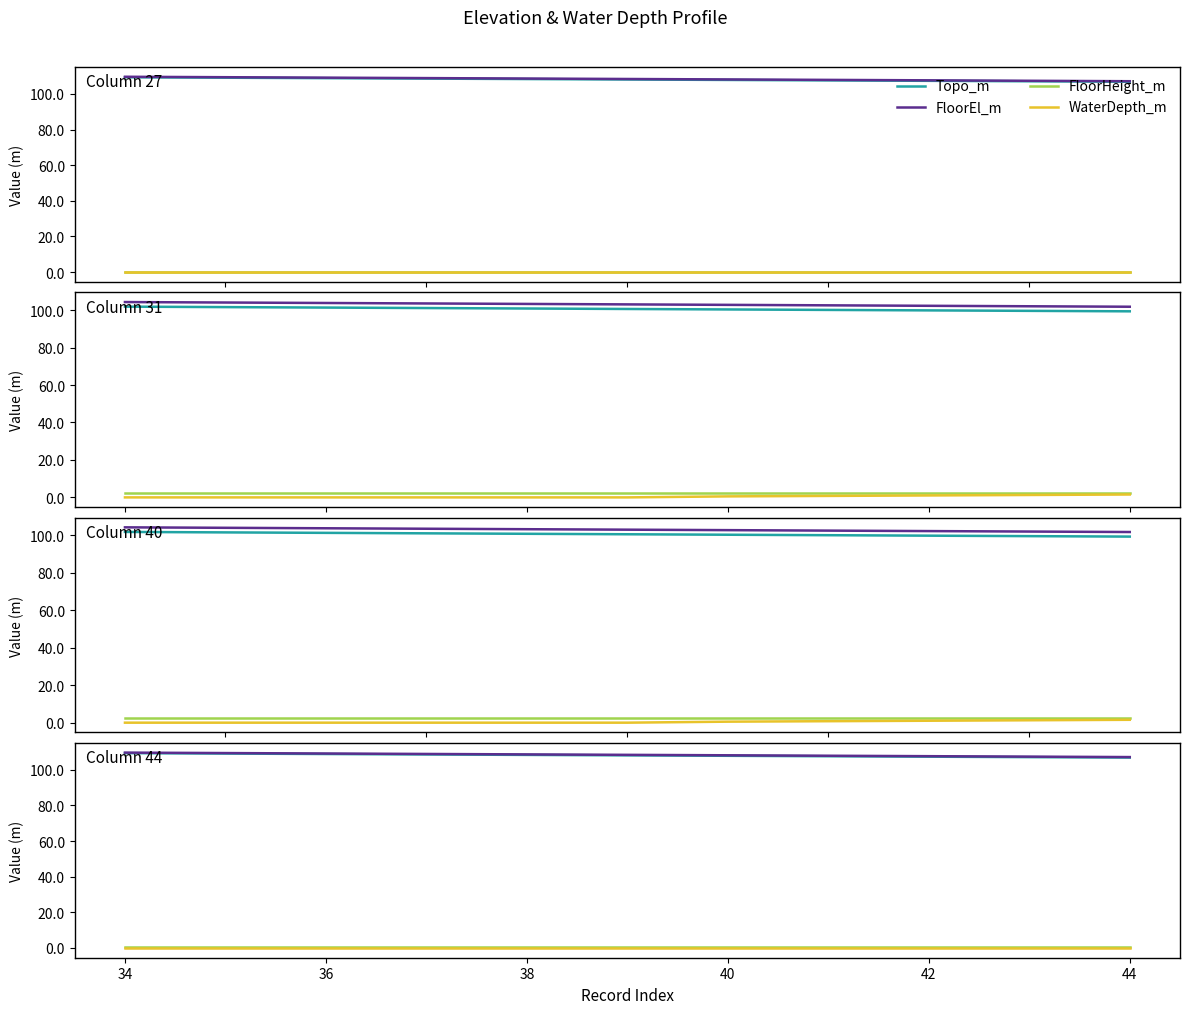

How many lines are shown in the chart?

4